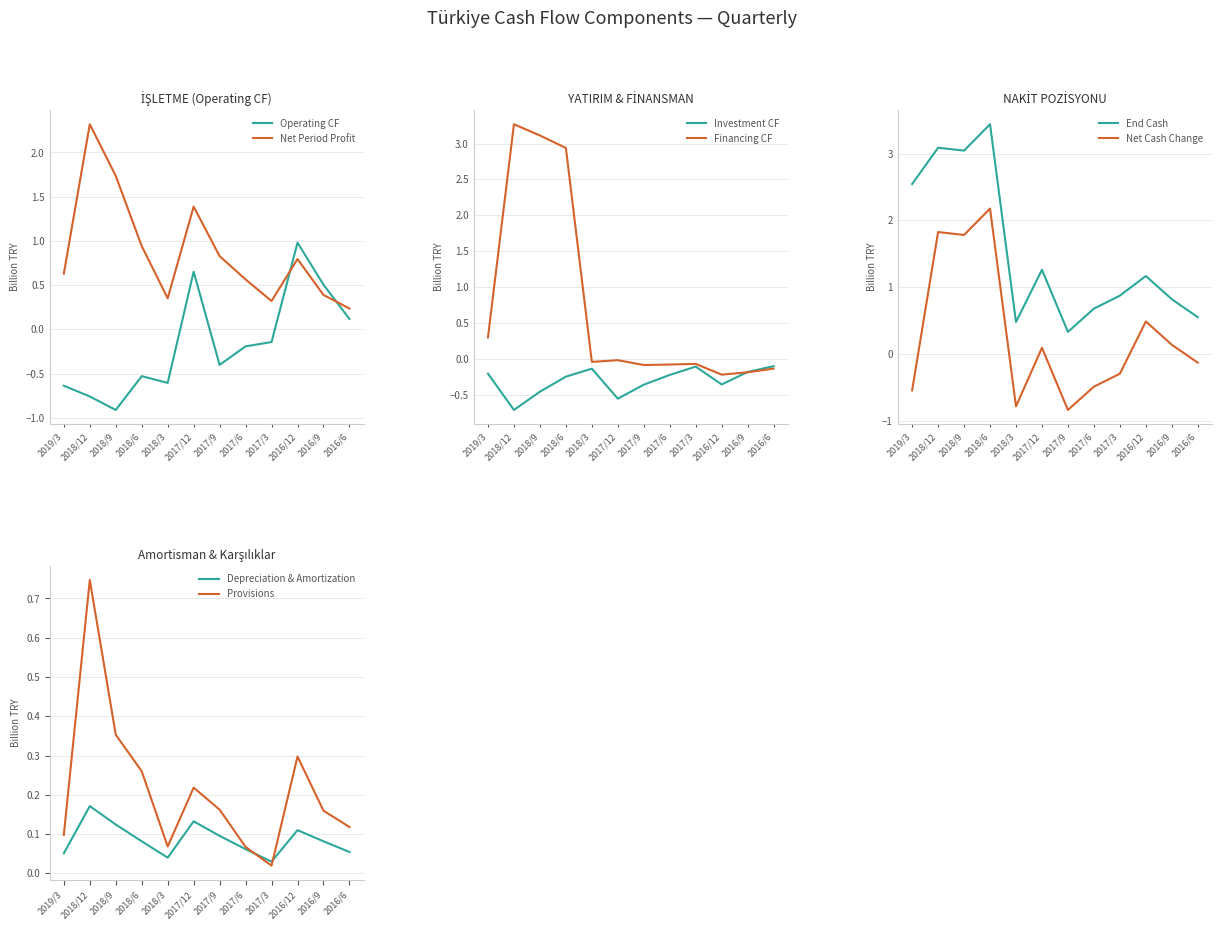

At which label does Net Period Profit reach its peak?

2018/12